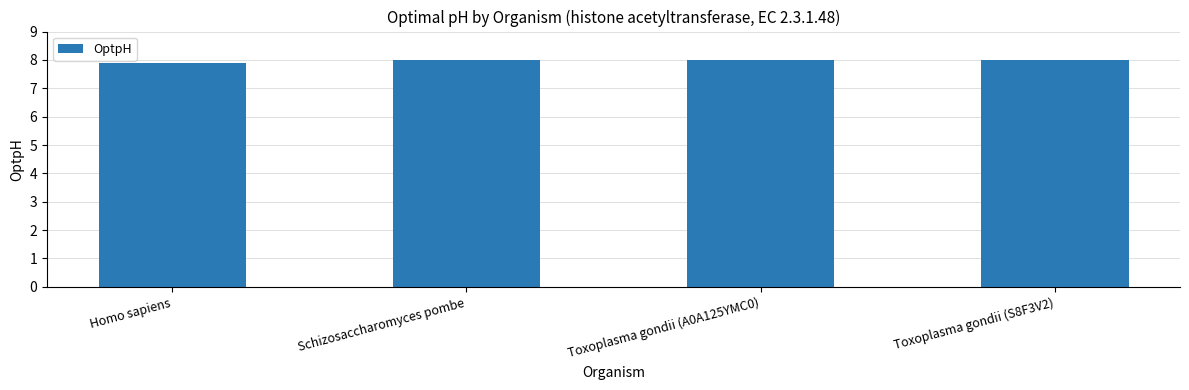

True or false: the data shows 8.0 at Schizosaccharomyces pombe.

True